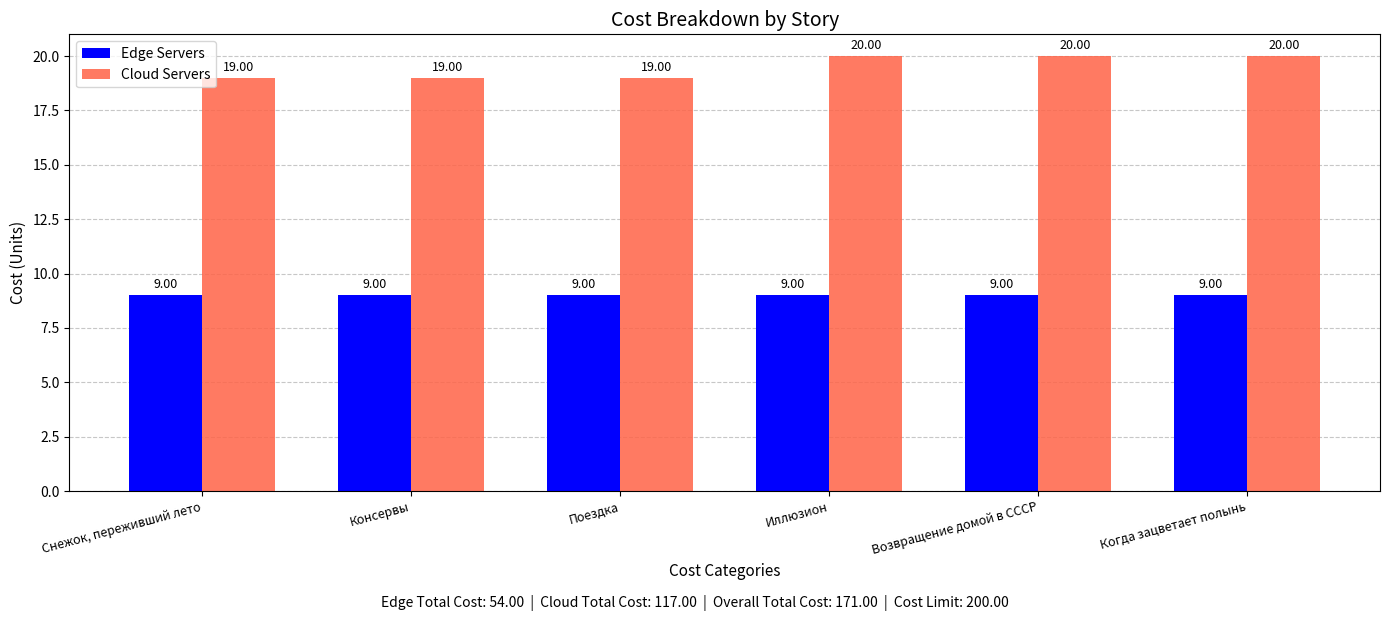

Count the number of data series in this chart.

2